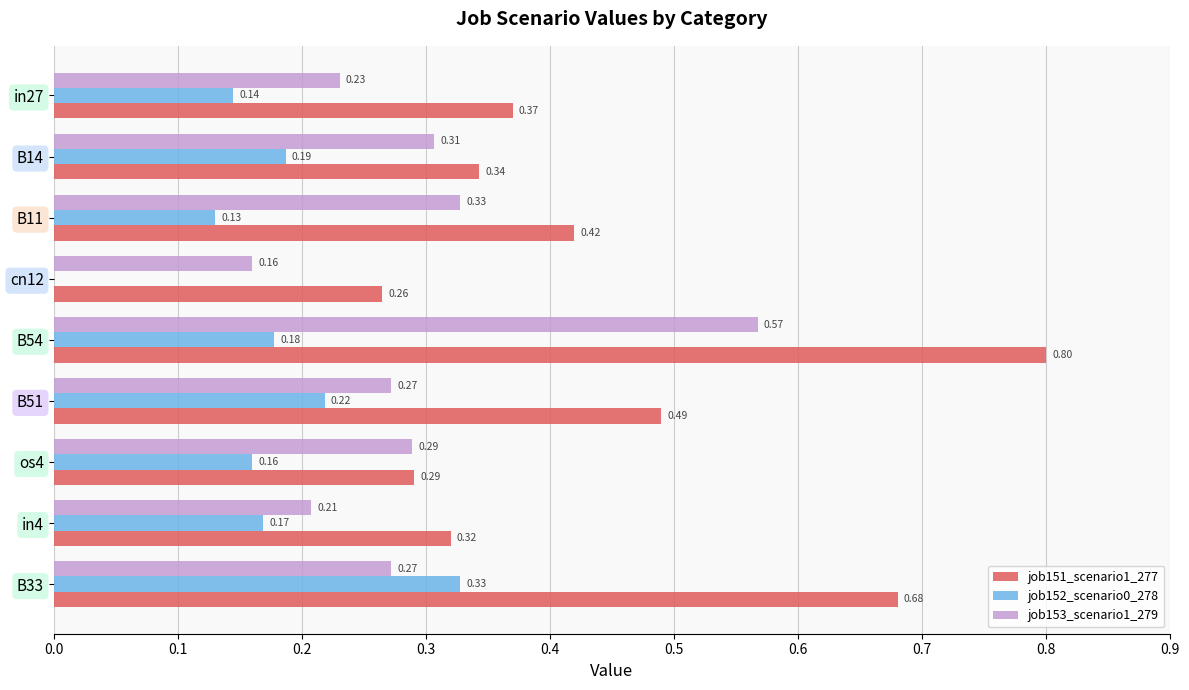

At how many categories does at least one series exceed 0?

9